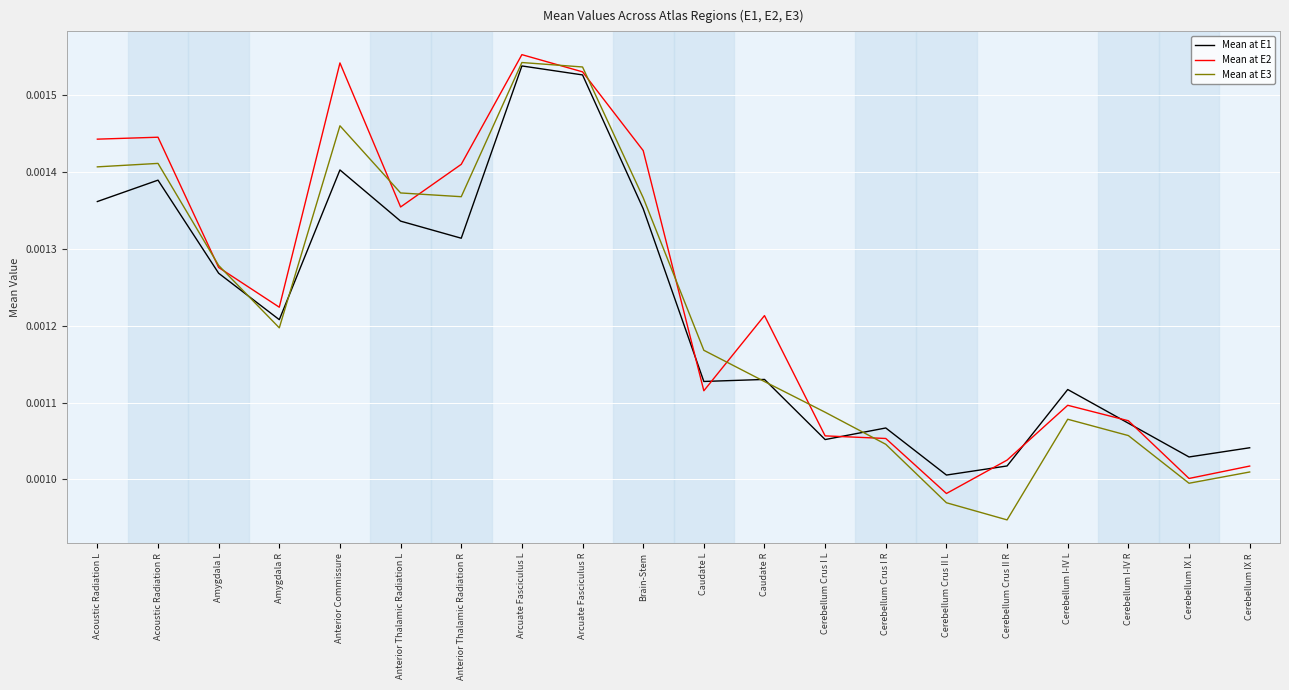

At which category is the sum across all series the highest?

Arcuate Fasciculus L